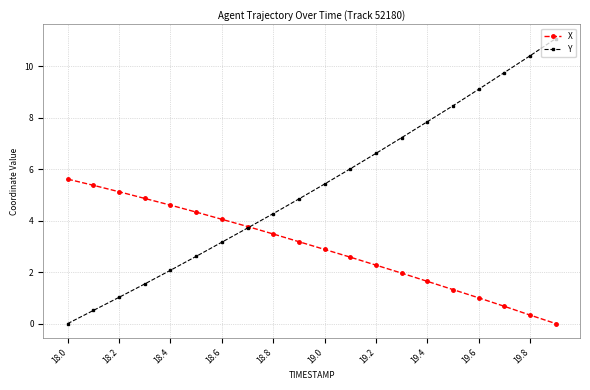

True or false: Y has more than 1 interior local peaks.

False